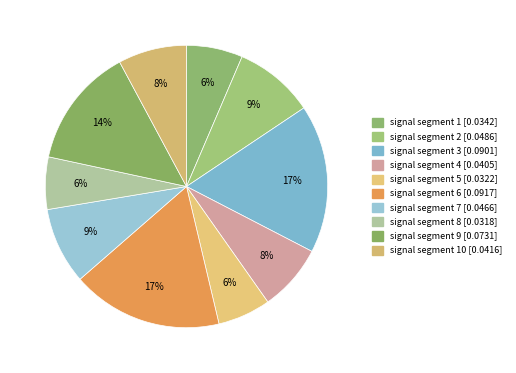

Count the number of slices in the pie.

10